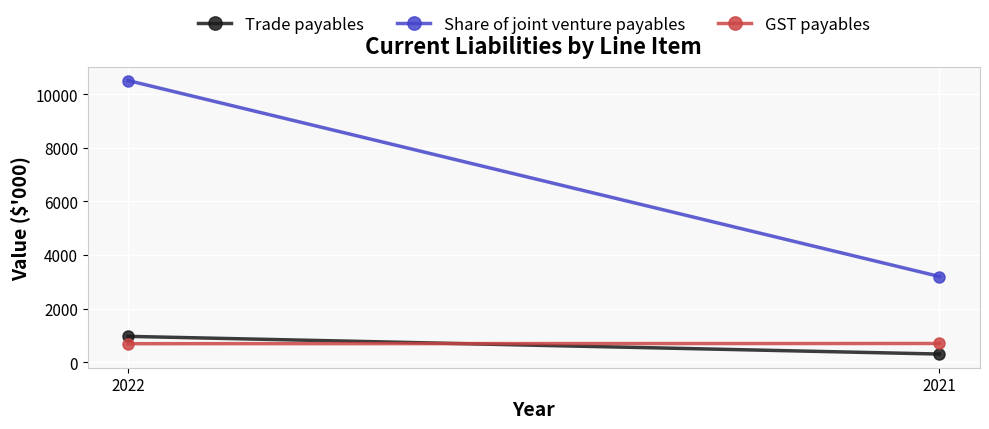

What value does the Share of joint venture payables series have at 2022, to the nearest 100?

10500